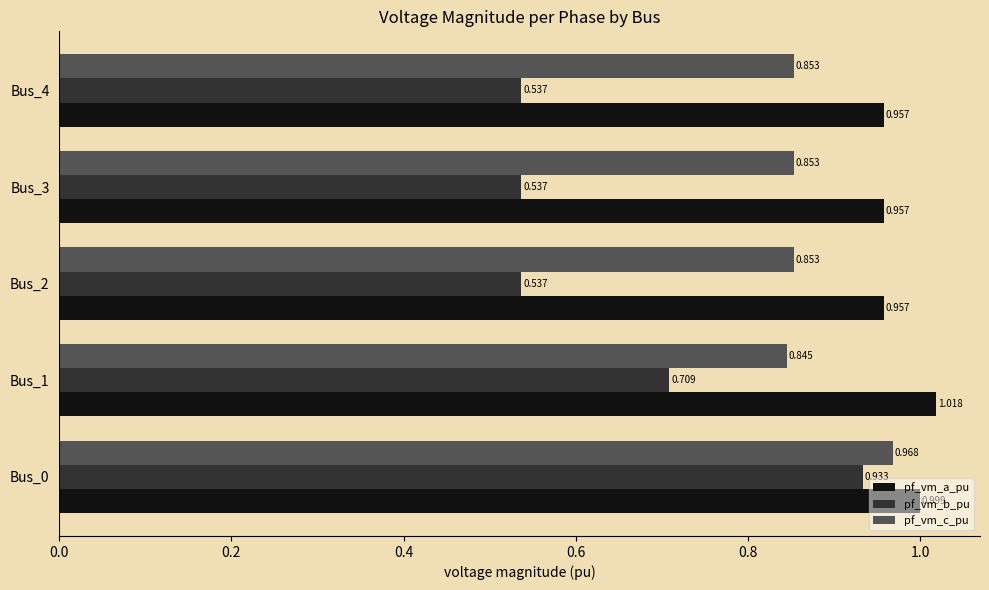

Which series has the largest range (max minus min)?

pf_vm_b_pu